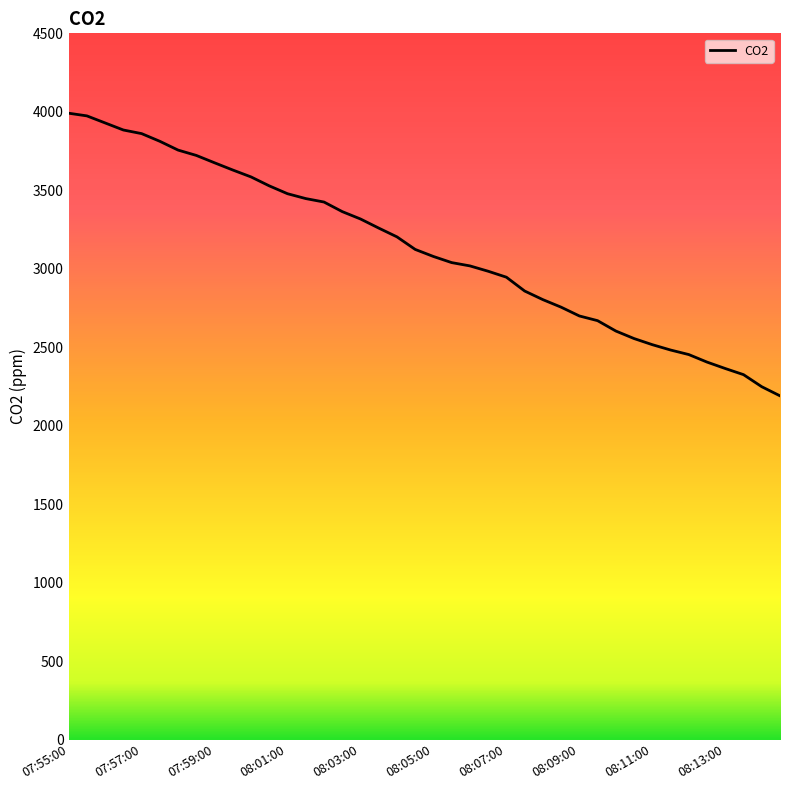

What is the smallest value displayed?

2190